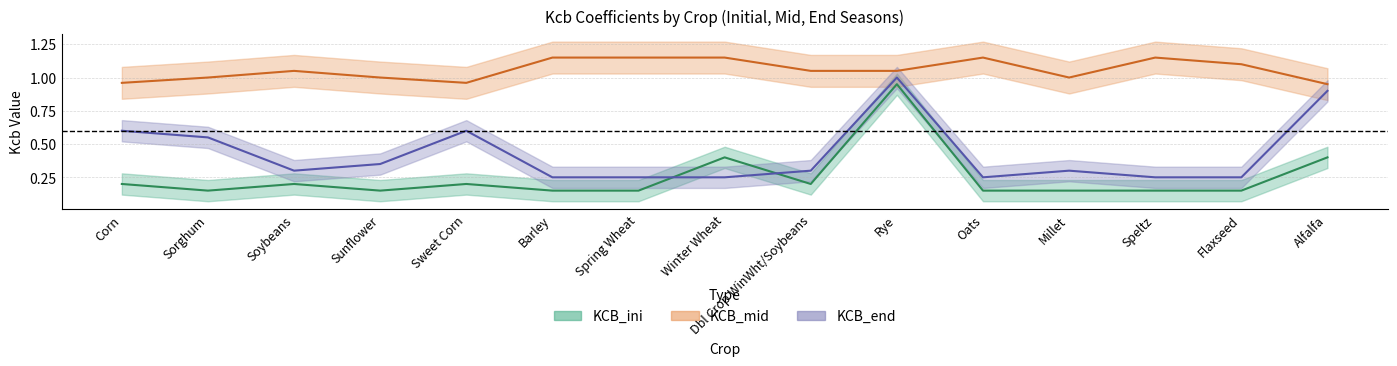

The value of KCB_mid at Speltz is 1.7. True or false?

False